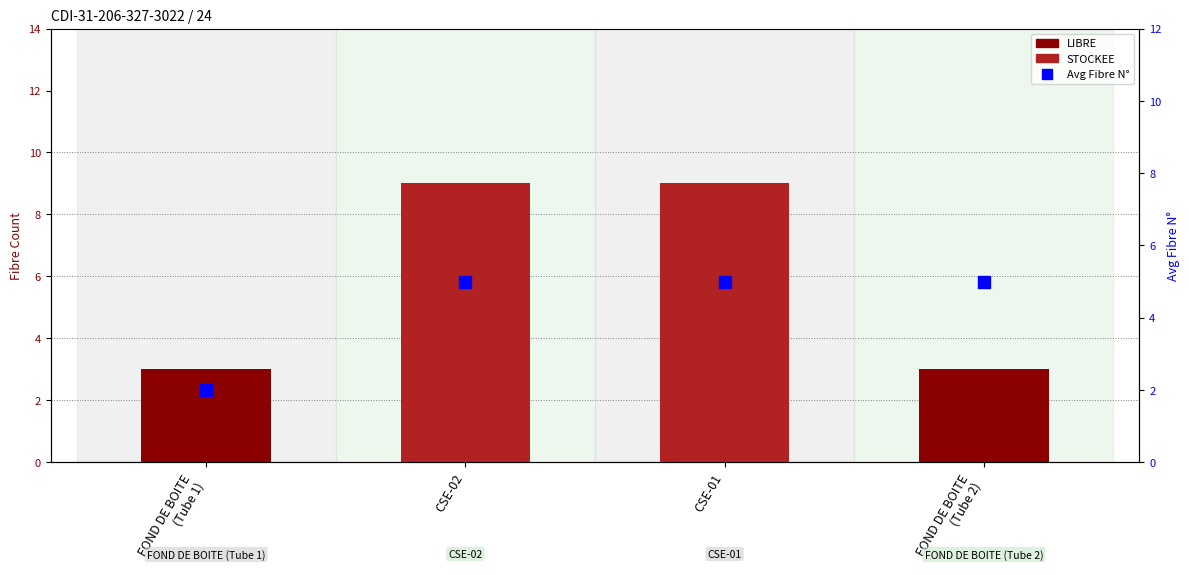

What is the label of the 3rd bar from the right?

CSE-02